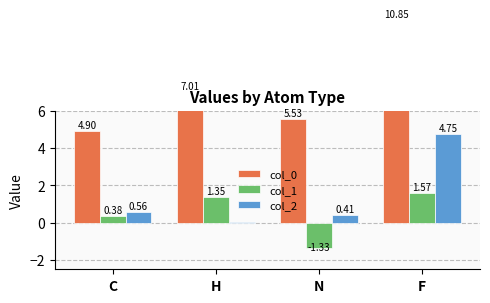

Rank the categories by col_1 value from highest to lowest.

F, H, C, N